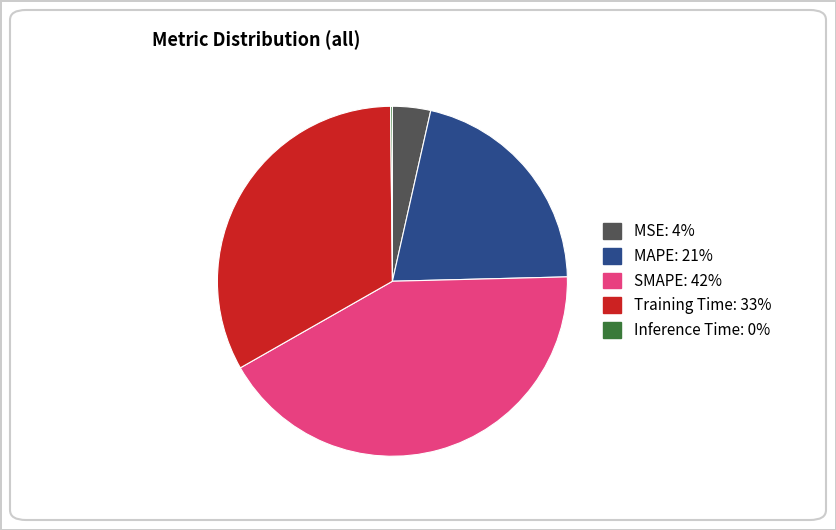

Which category has the biggest portion of the pie?

SMAPE